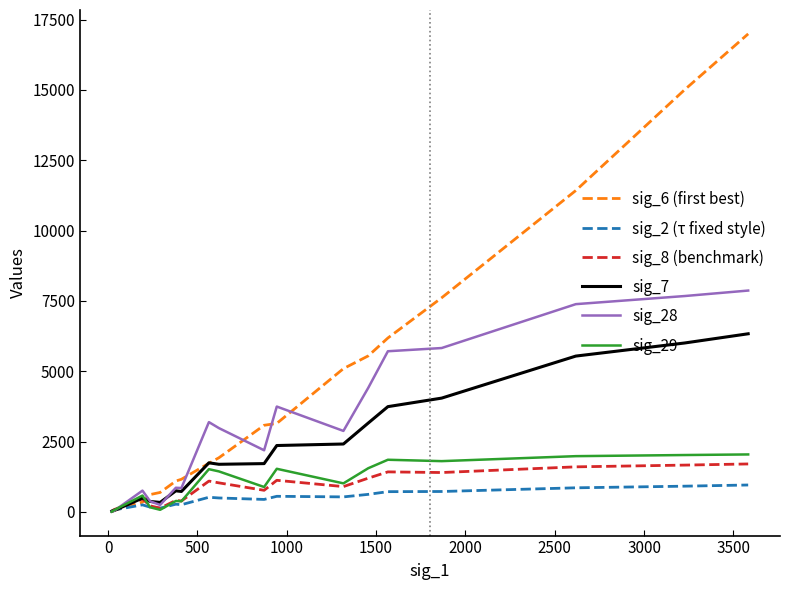

Rank the series by their maximum value, from highest to lowest.

sig_6 (first best), sig_28, sig_7, sig_29, sig_8 (benchmark), sig_2 (τ fixed style)